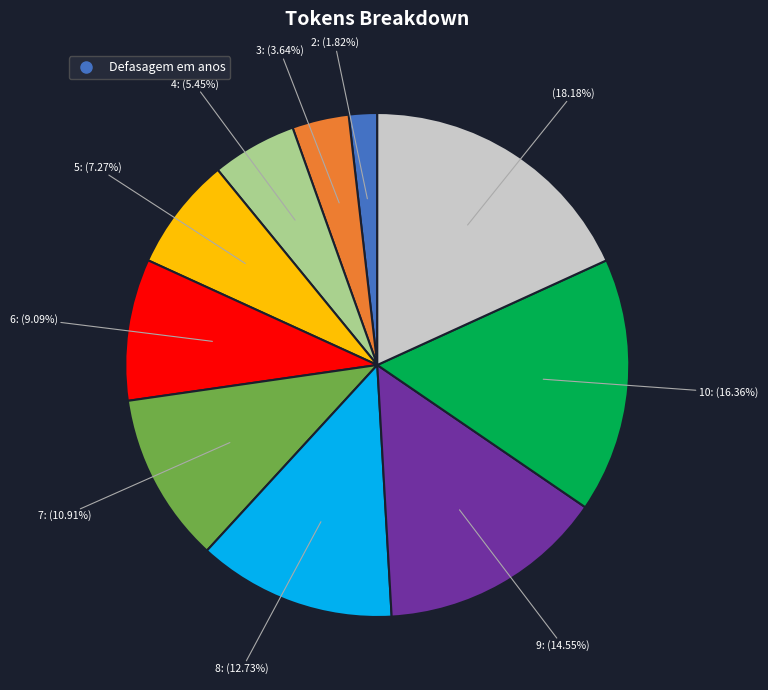

Does any single category account for the majority?

No